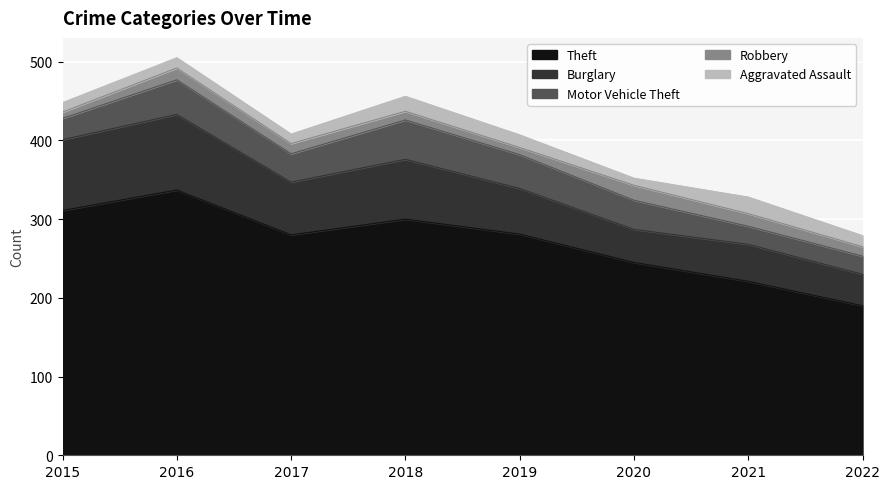

What is the average value of the Theft series?

271